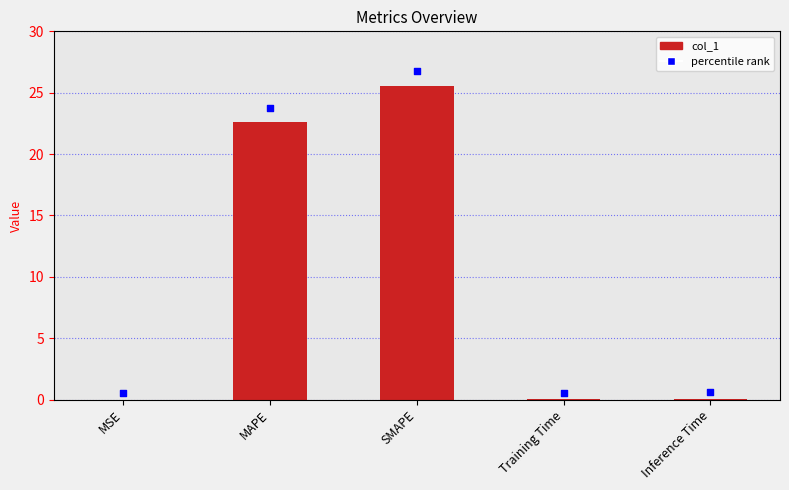

Is the value of col_1 at Inference Time greater than the value of percentile rank at SMAPE?

No